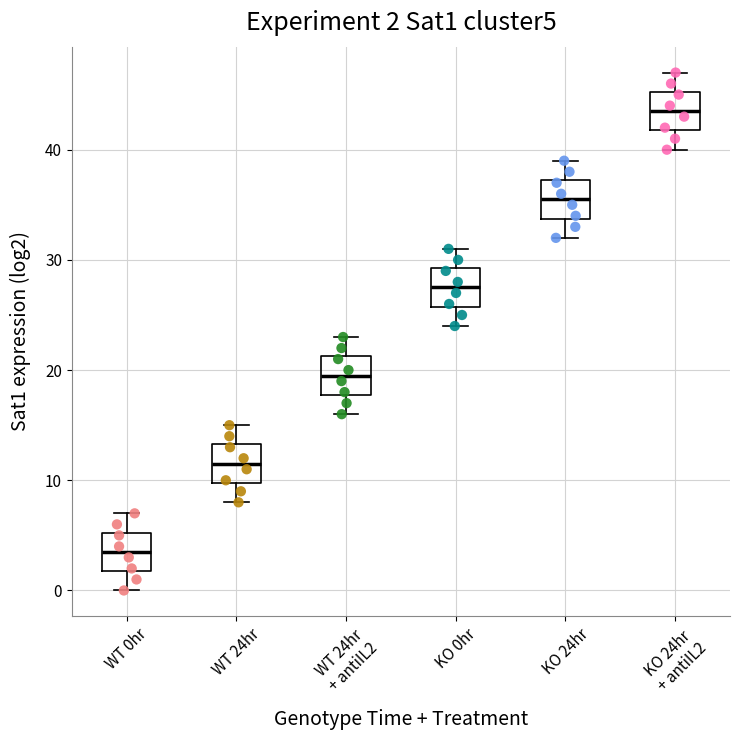

Which box's median line is the highest?

KO 24hr + antiIL2